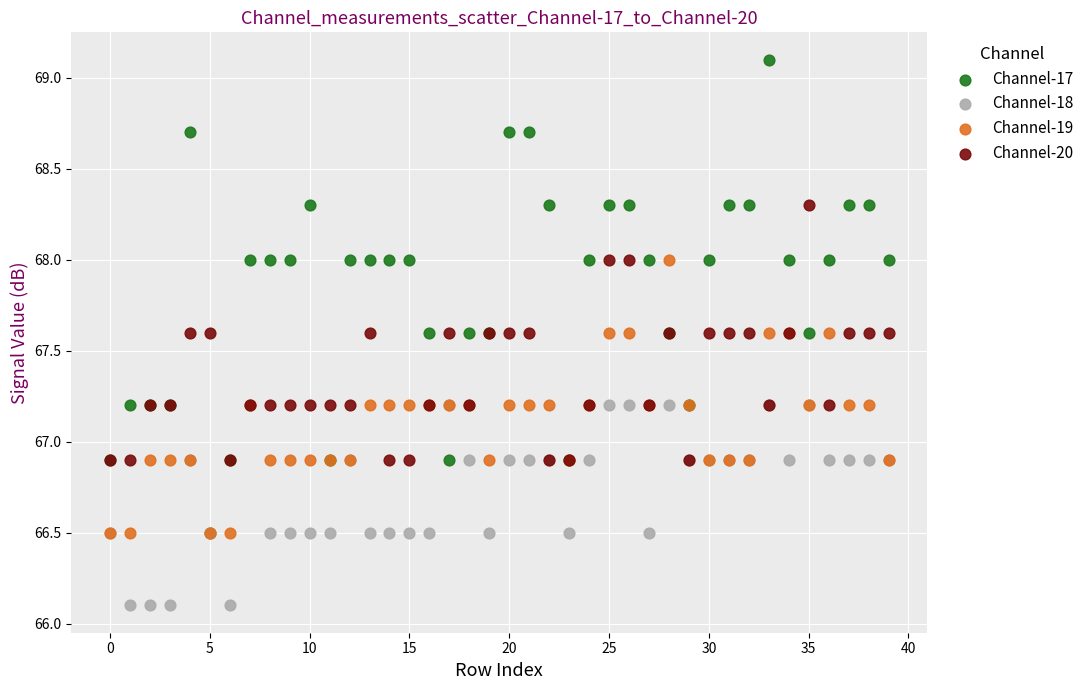

What are all the series names shown in the legend?

Channel-17, Channel-18, Channel-19, Channel-20